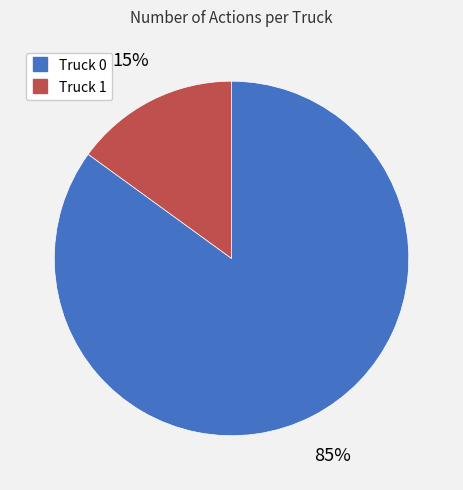

Is the sum of Truck 0 and Truck 1 greater than half?

Yes